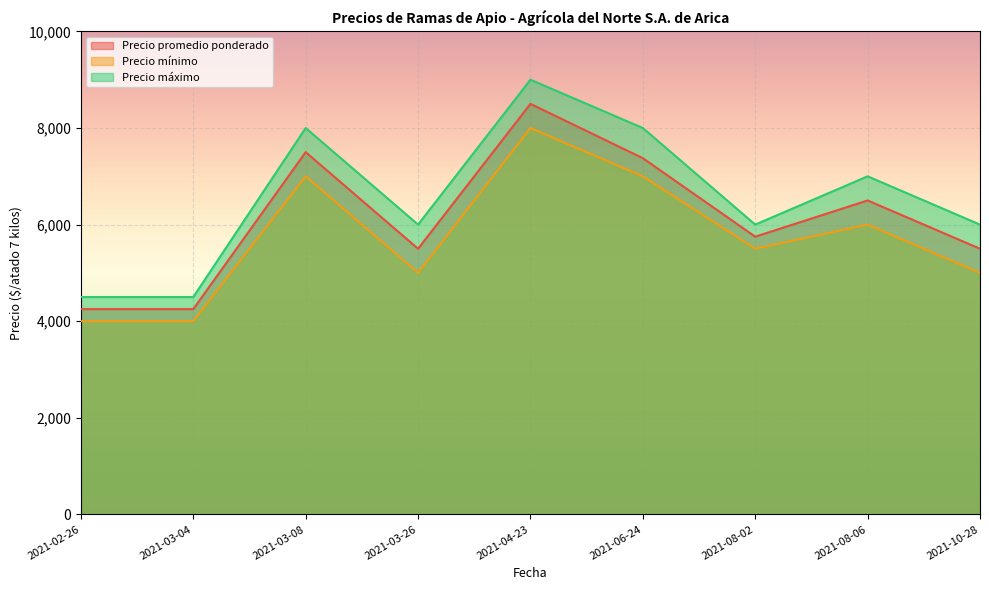

List the series in order of their overall mean, highest first.

Precio máximo, Precio promedio ponderado, Precio mínimo